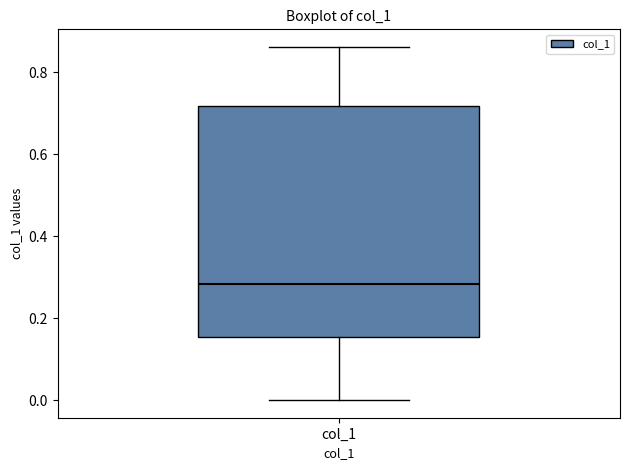

Where does the median line of the box for col_1 sit on the y-axis? The values are not printed on the chart, so give them approximately, as read against the axis.

0.28